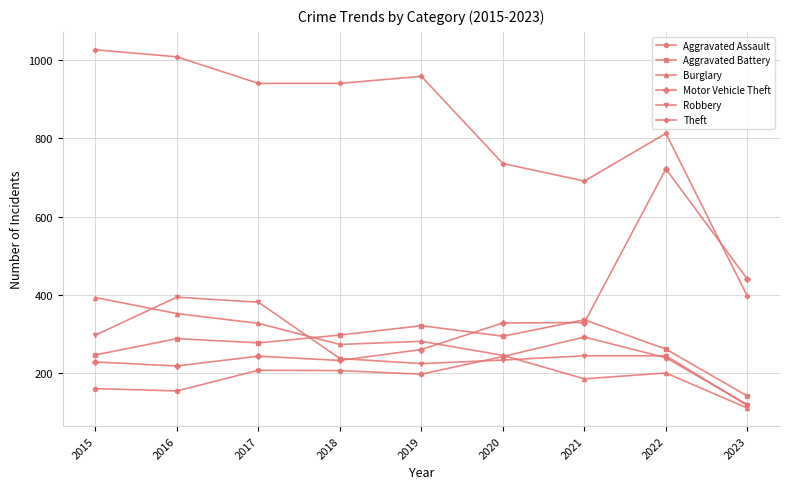

What is the difference between the Aggravated Battery values at 2018 and 2017?

20